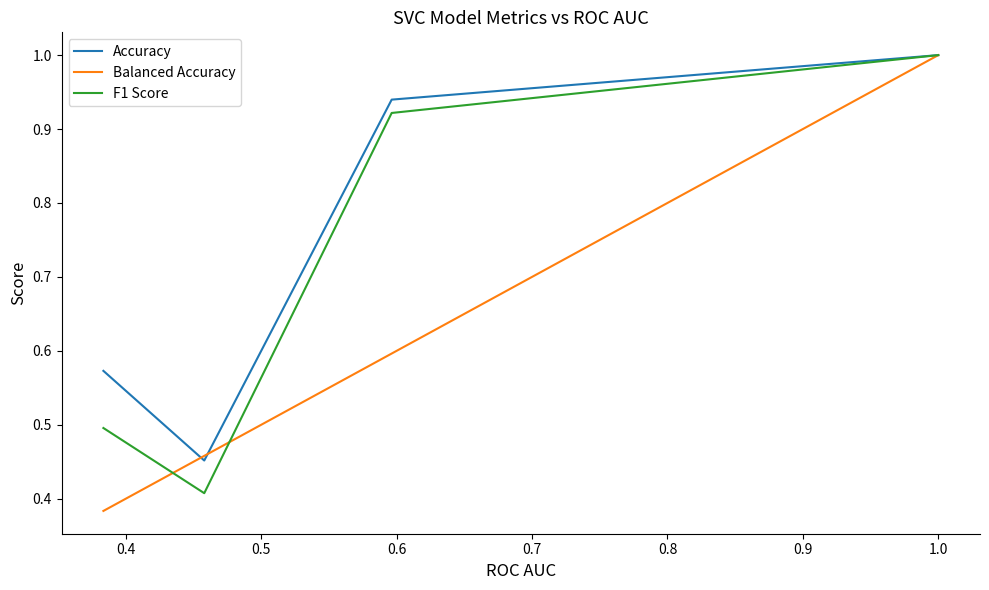

Rank the series by their average value, from highest to lowest.

Accuracy, F1 Score, Balanced Accuracy